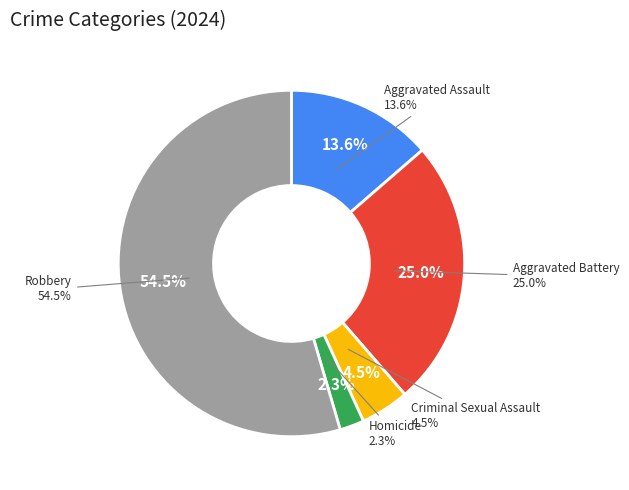

Count the number of slices in the pie.

5